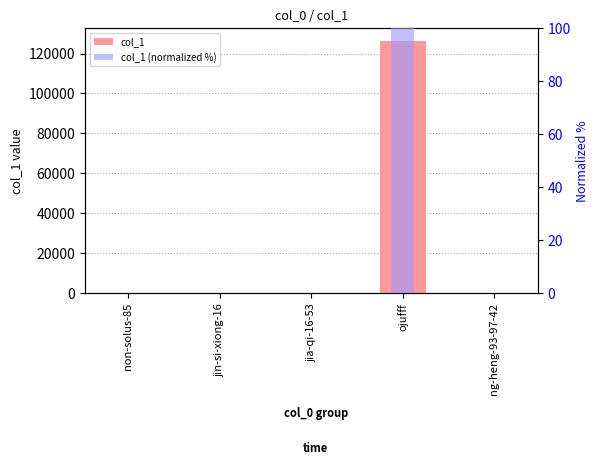

Is it true that col_1 (normalized %) equals 0.0 at non-solus-85?

True